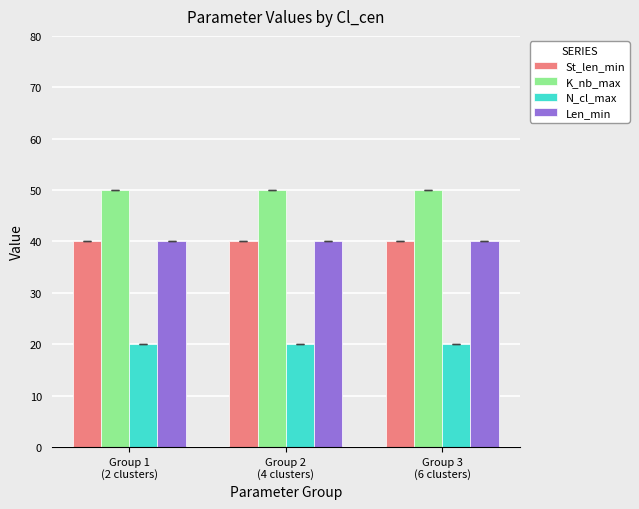

What is the label of the 3rd bar from the left?

Group 3
(6 clusters)